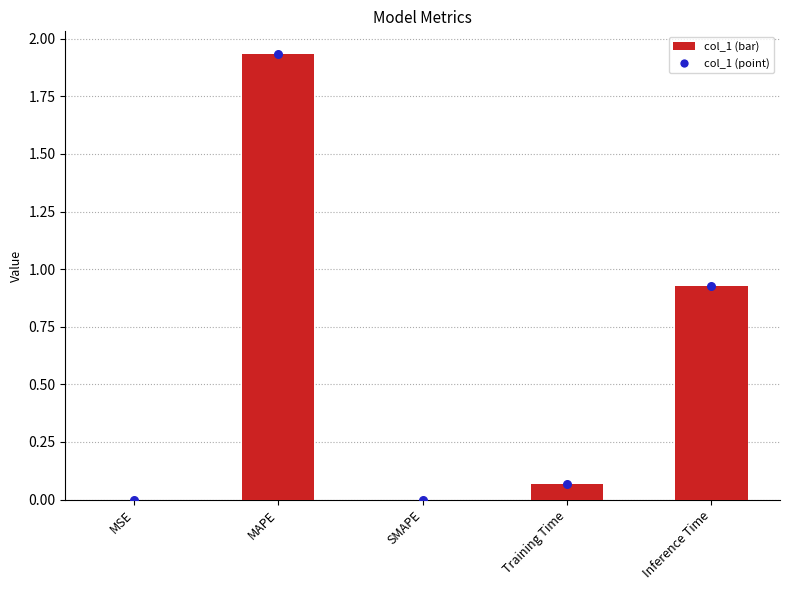

What is the change in value from MSE to Inference Time?

+0.9